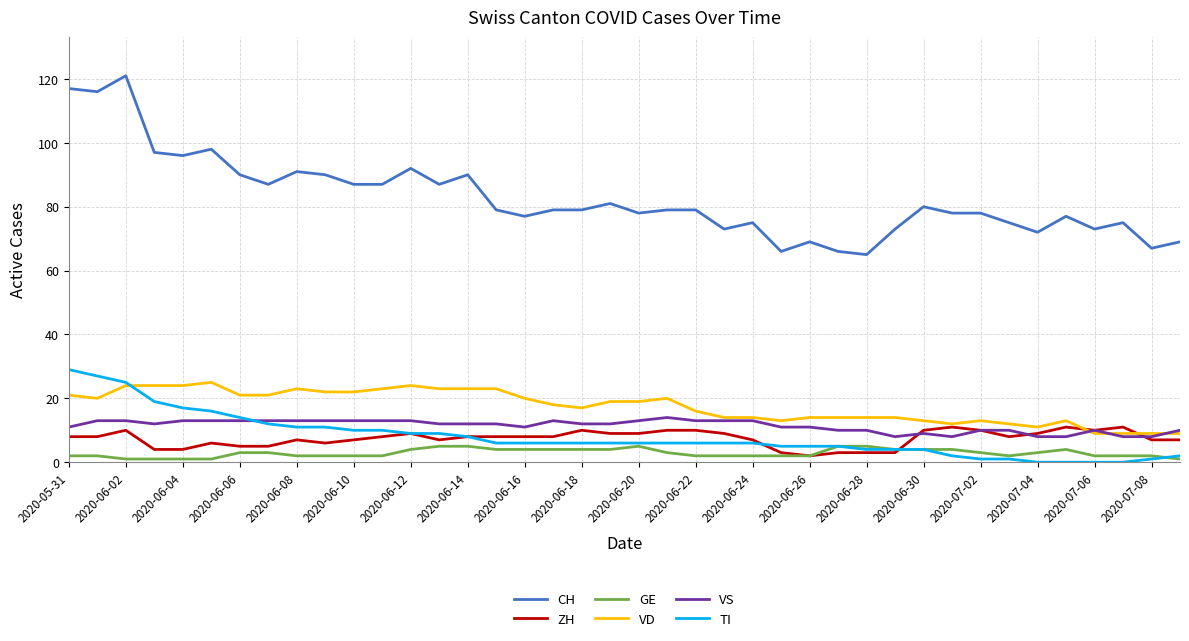

Which series has the largest total across all categories?

CH